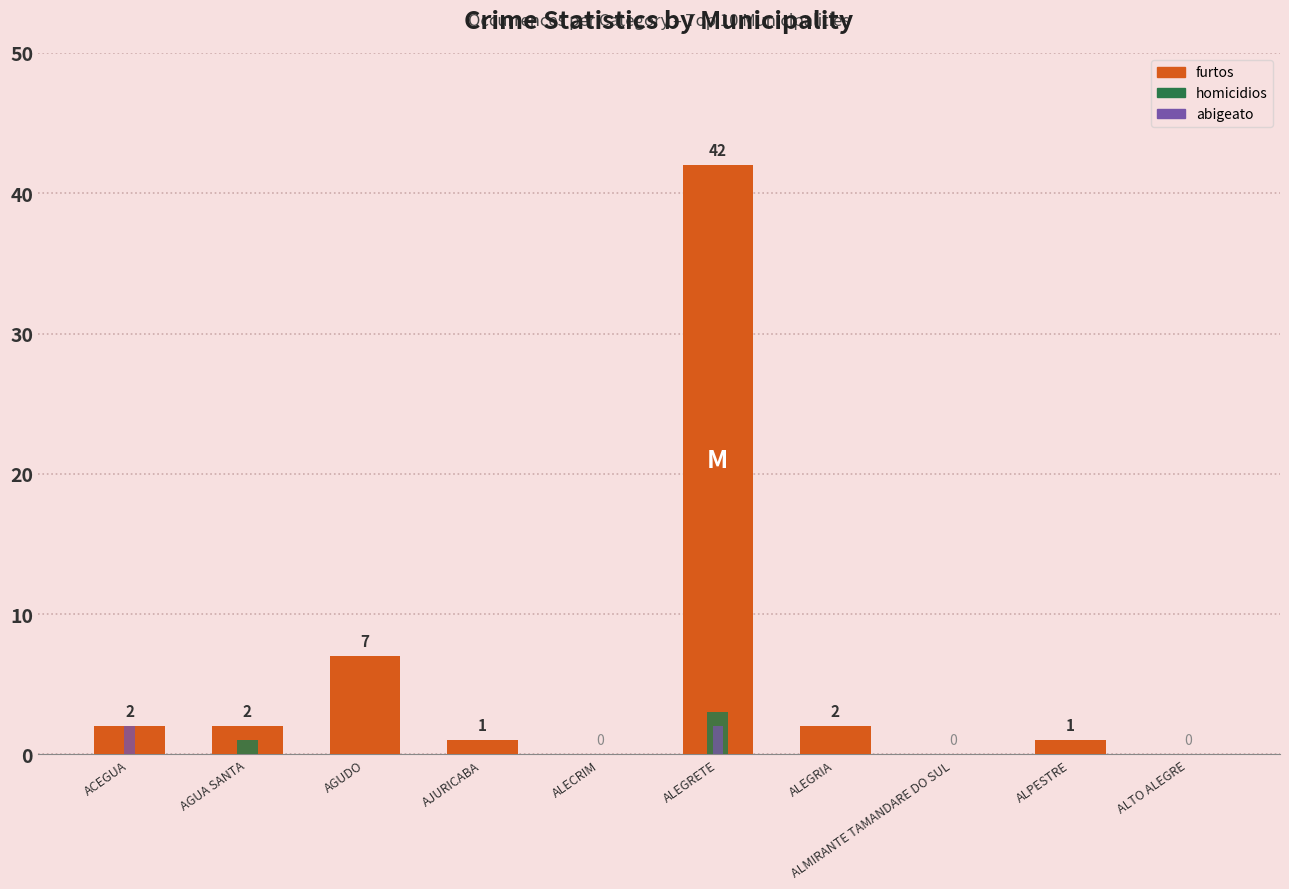

Where does the furtos series first go above 2?

AGUDO